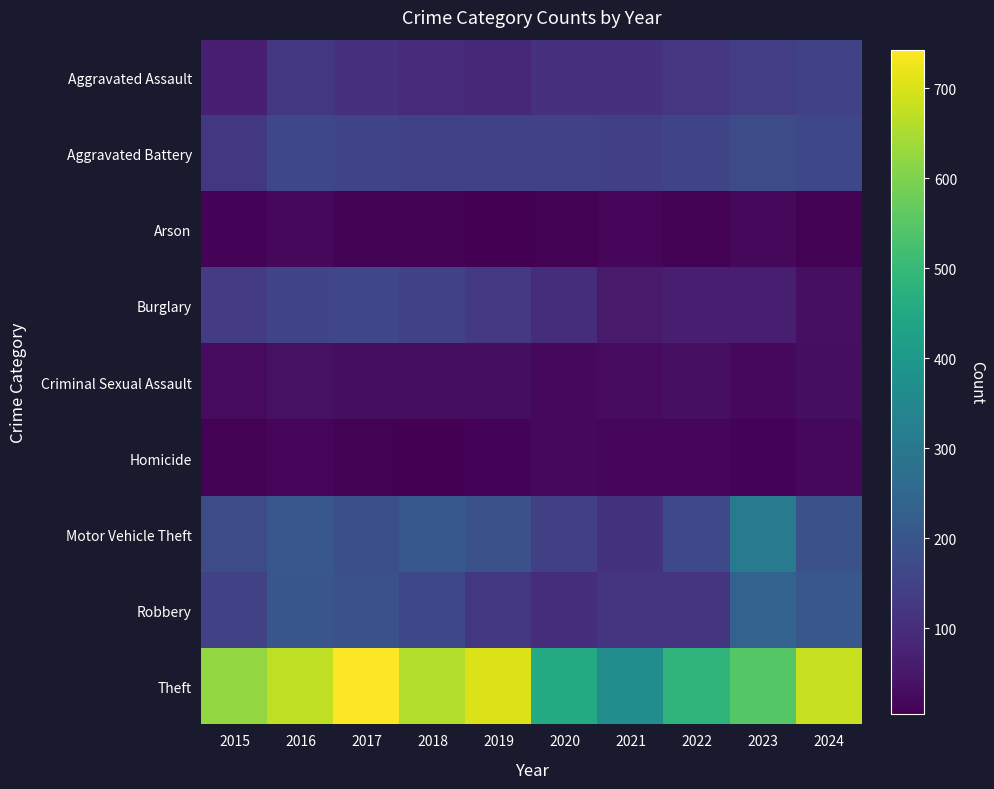

What is the difference between the highest and lowest values at 2017?

735